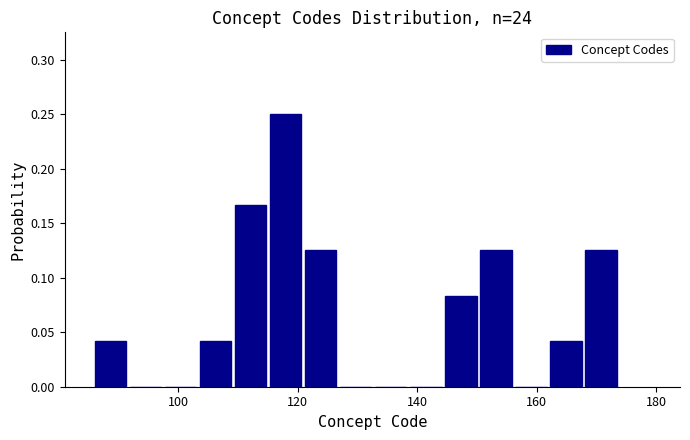

Read against the x-axis, roughly where is the centre of the tallest bar?

118